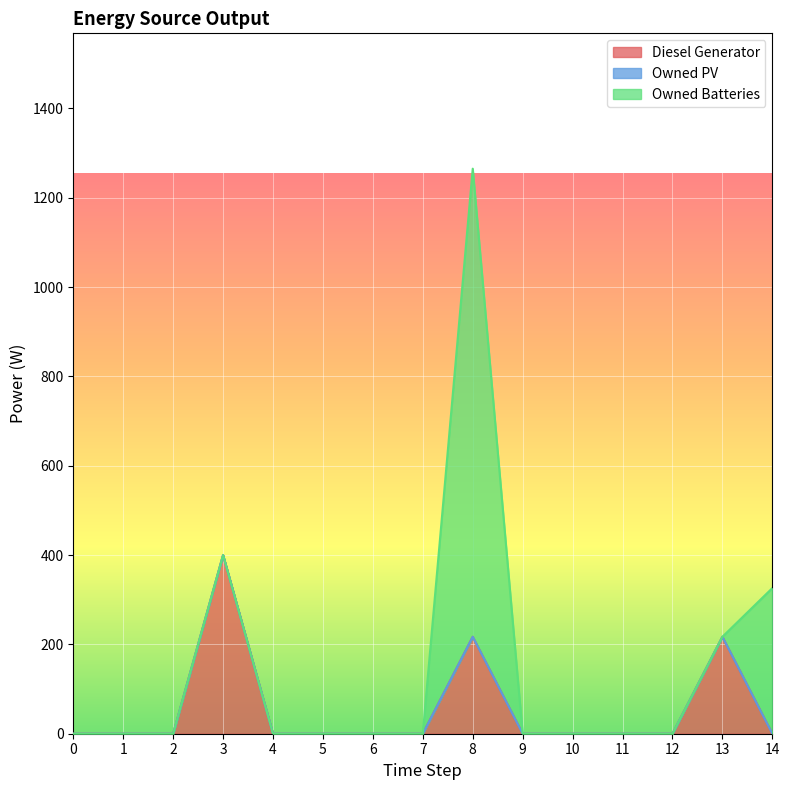

Is it true that Owned Batteries equals 0 at 6?

True